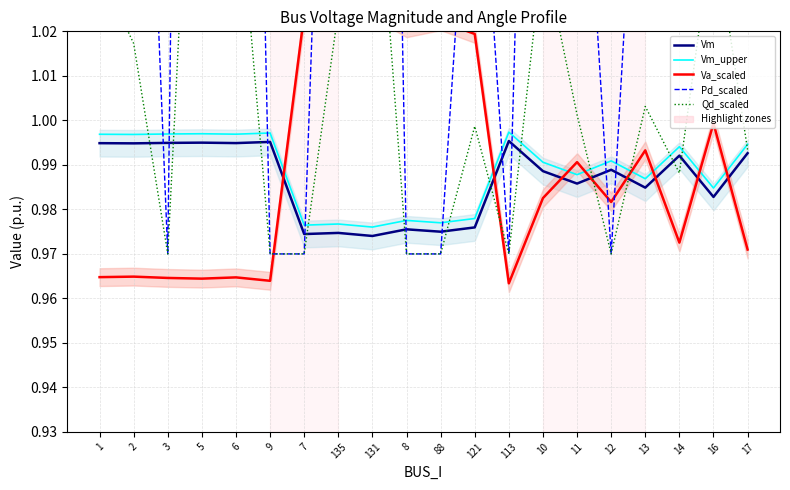

Is this an area chart (filled region under the line)?

No